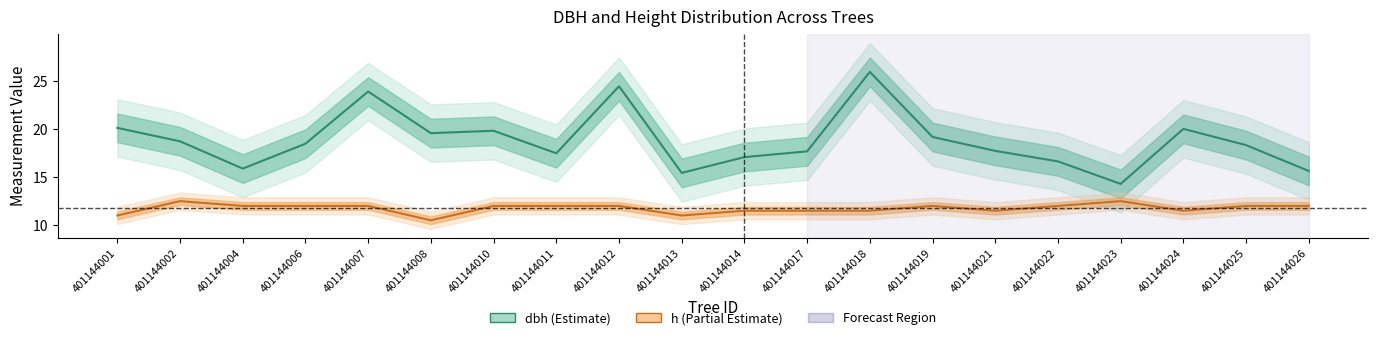

What is the value of the dbh point at the 15th from the left?

17.8